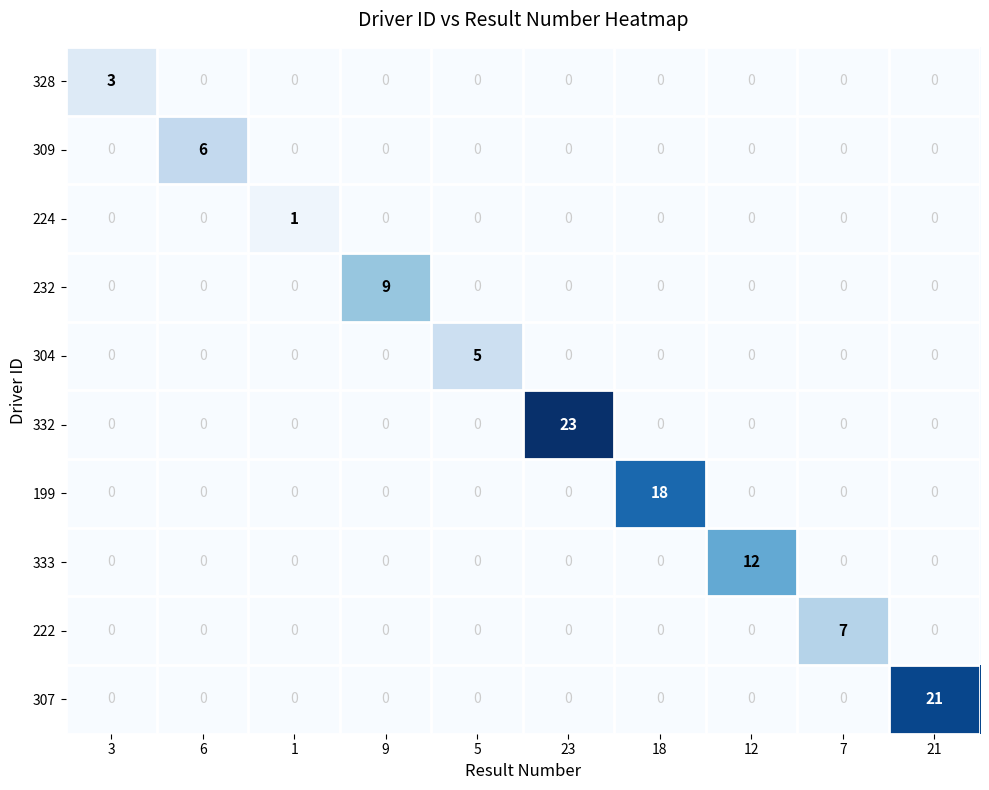

Rank the series by their maximum value, from highest to lowest.

332, 307, 199, 333, 232, 222, 309, 304, 328, 224